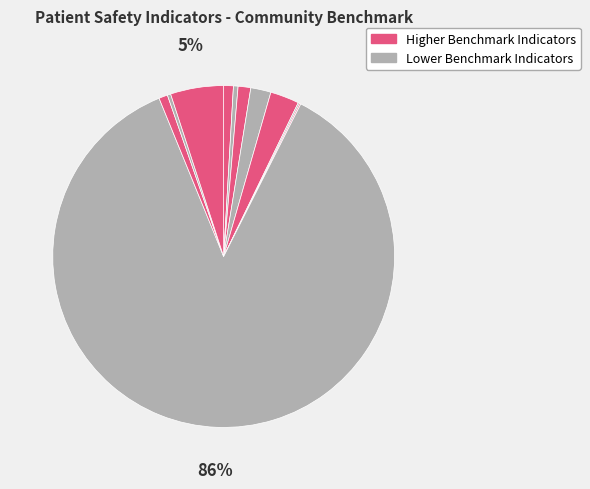

To the nearest percent, what is the average slice percentage?

9%